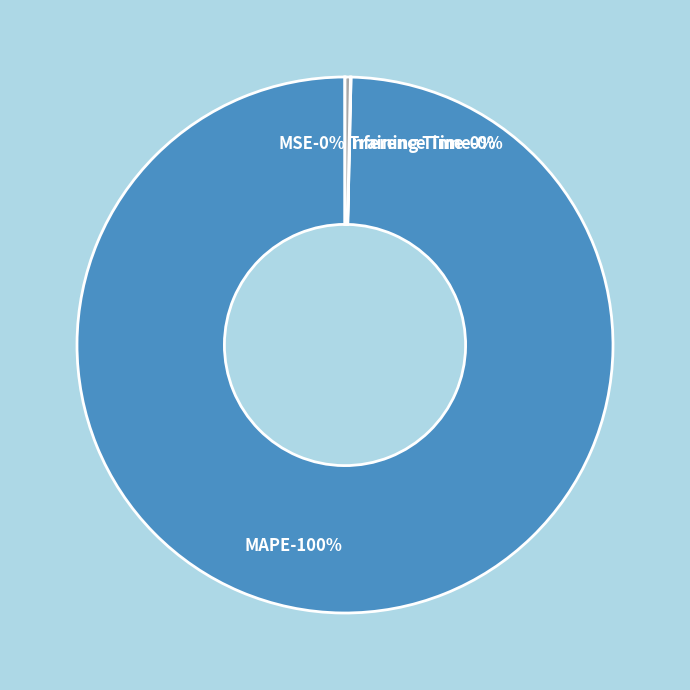

Do Inference Time and MSE together represent more than half of the pie?

No